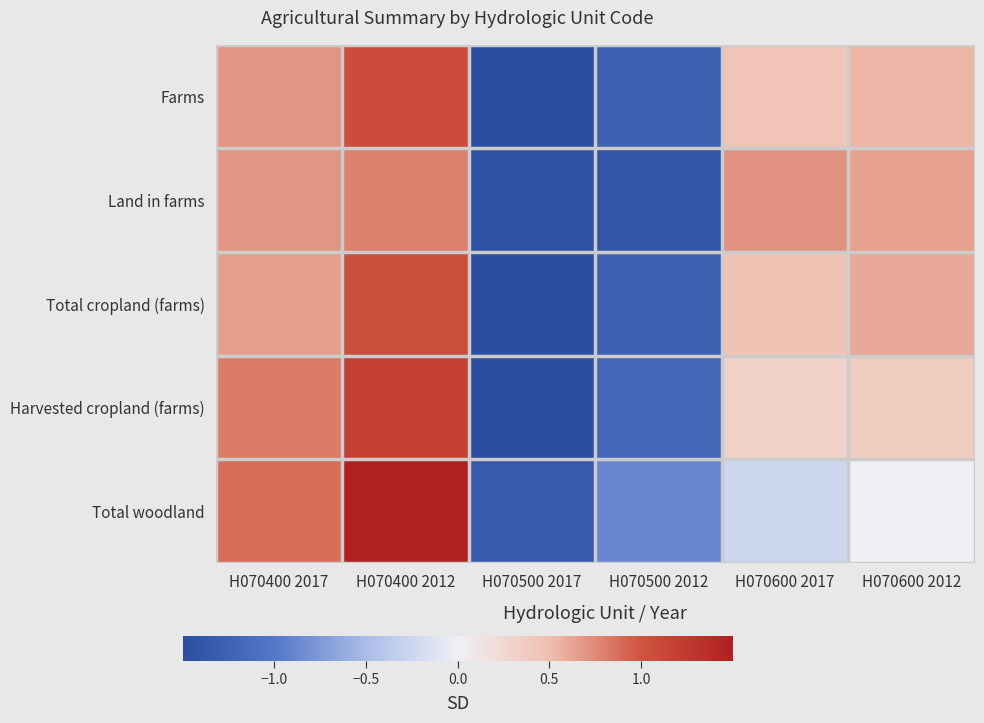

How many distinct data groups are displayed?

5